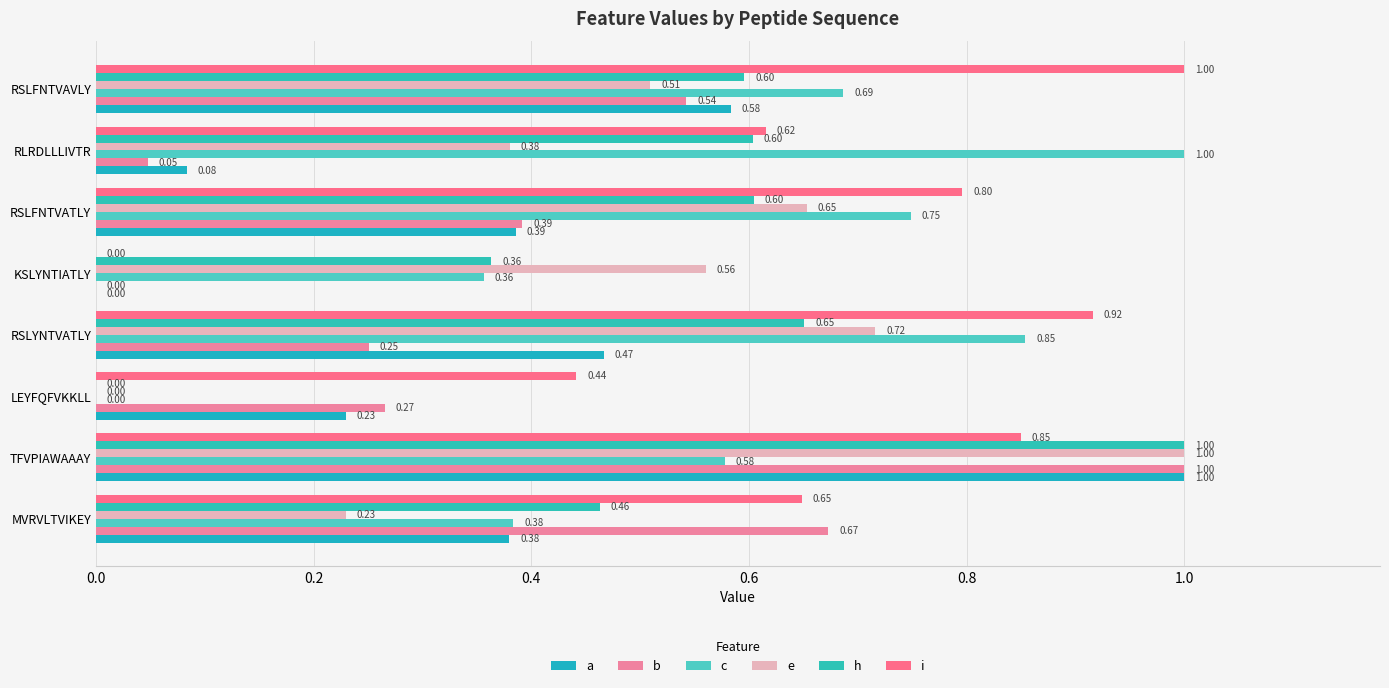

What are all the series names shown in the legend?

a, b, c, e, h, i